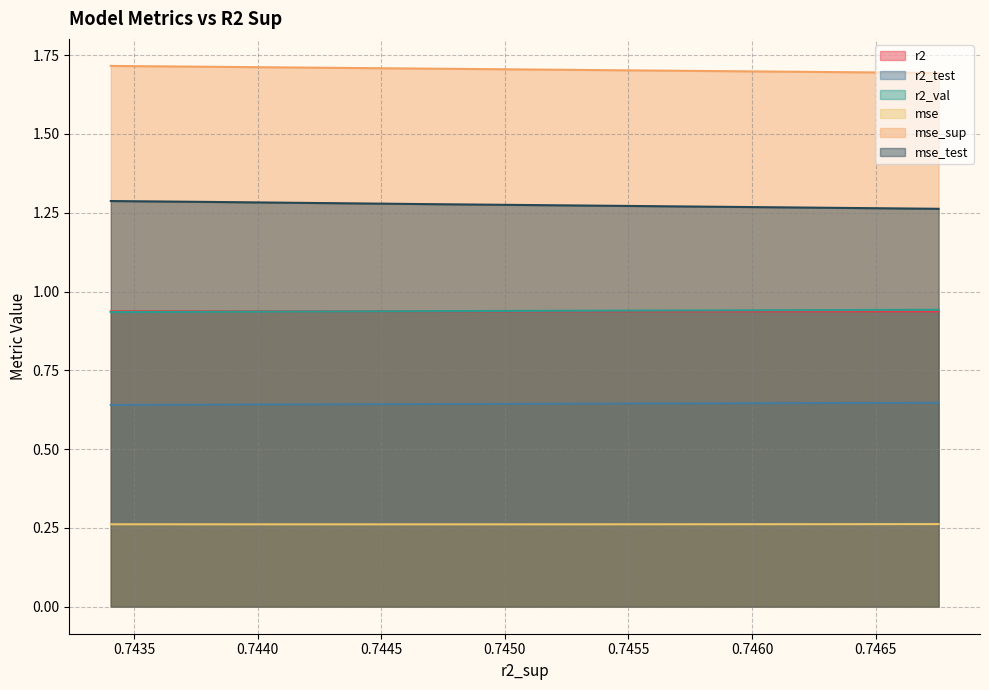

Which series has the largest total across all categories?

mse_sup